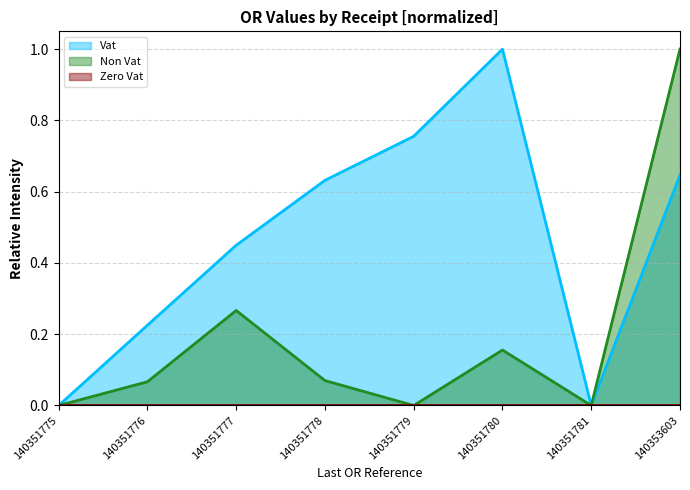

In Vat, how many points are lower than both neighbors (excluding endpoints)?

1